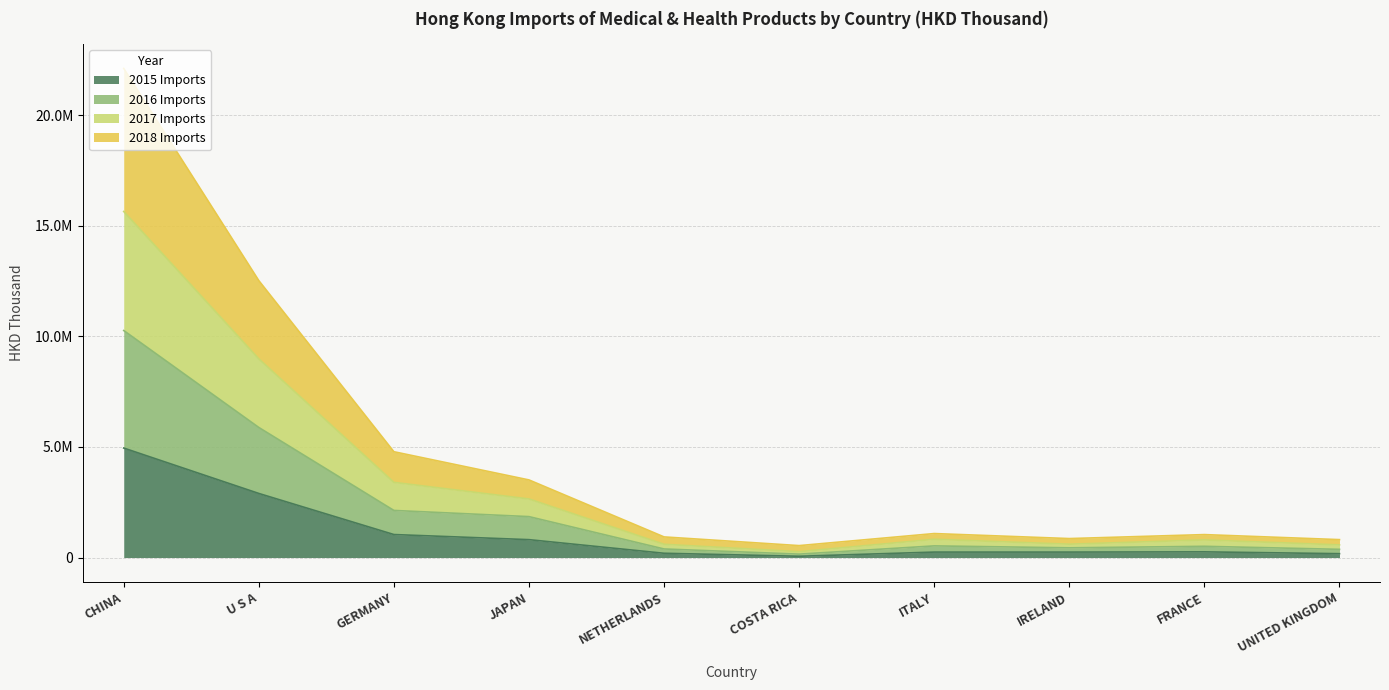

List the labels in order of 2017 Imports value, largest first.

CHINA, U S A, GERMANY, JAPAN, ITALY, FRANCE, NETHERLANDS, IRELAND, UNITED KINGDOM, COSTA RICA